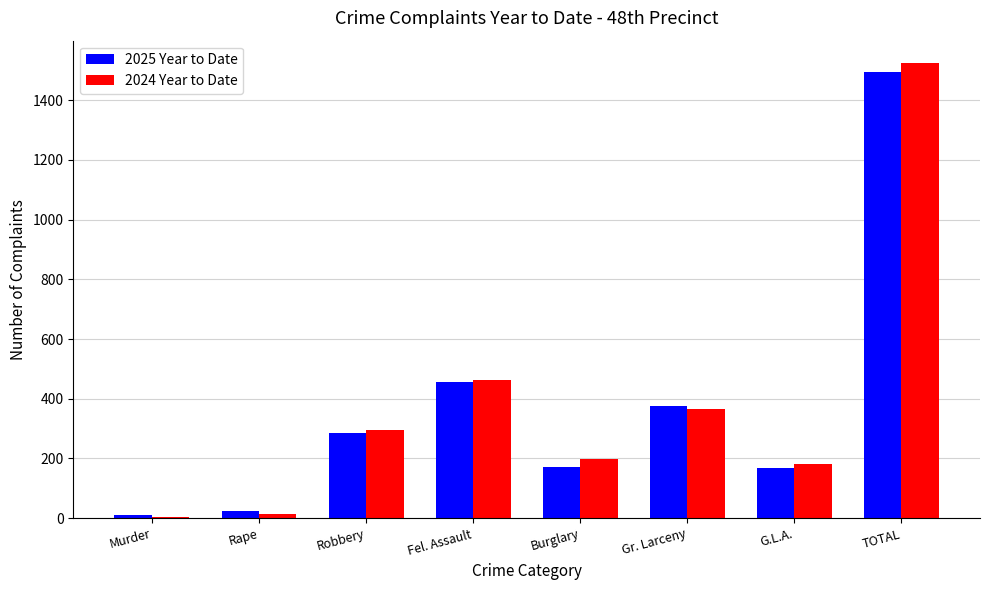

At which label is 2024 Year to Date closest to 764?

Fel. Assault